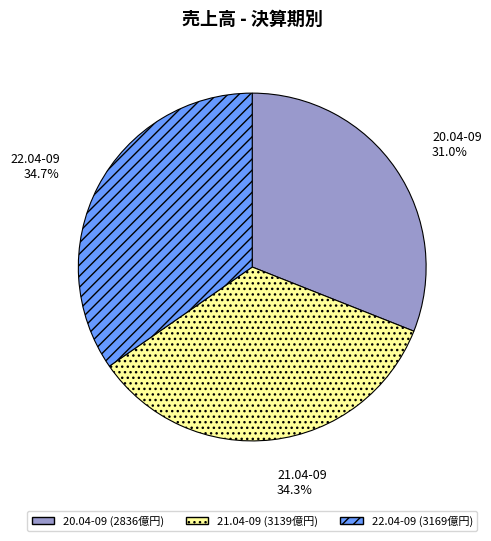

To the nearest percent, what percentage of the pie is 22.04-09?

35%